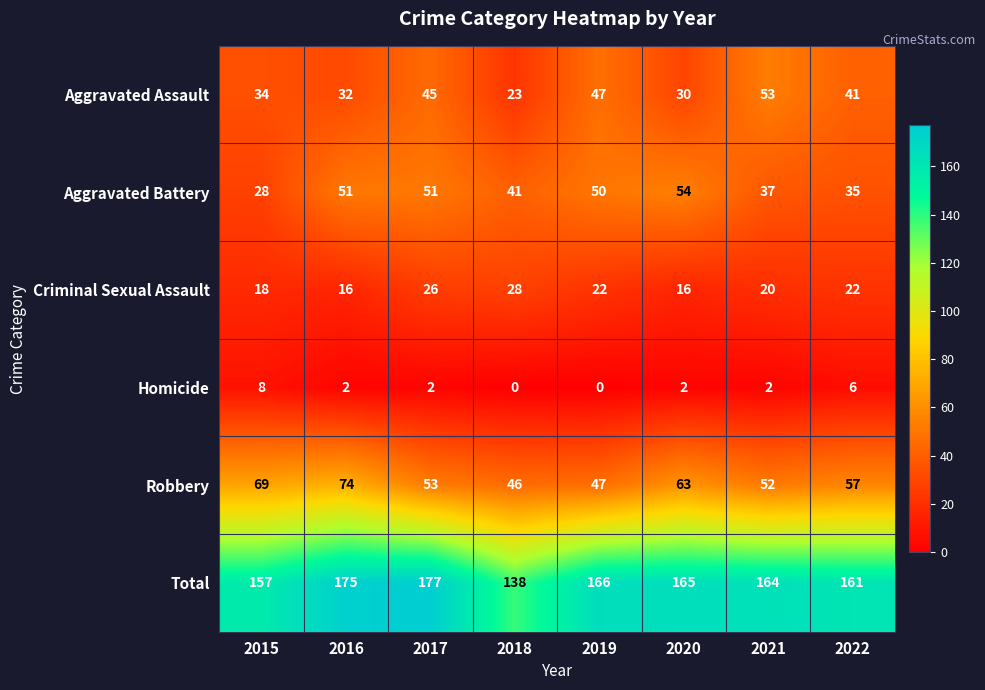

Which series has the largest total across all categories?

Total